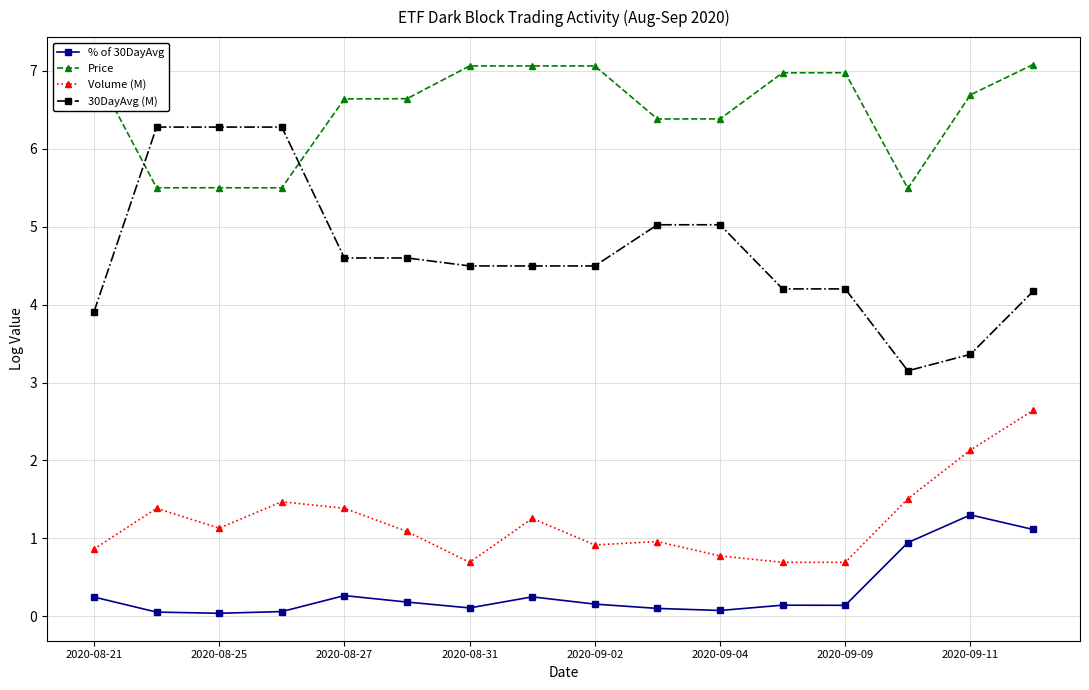

Which series has the largest total across all categories?

Price